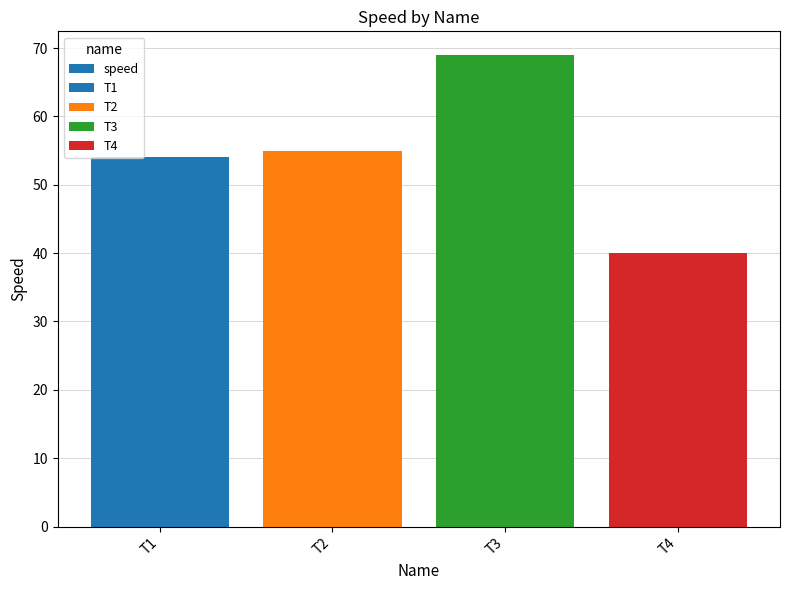

What is the difference between the values at T4 and T2?

15